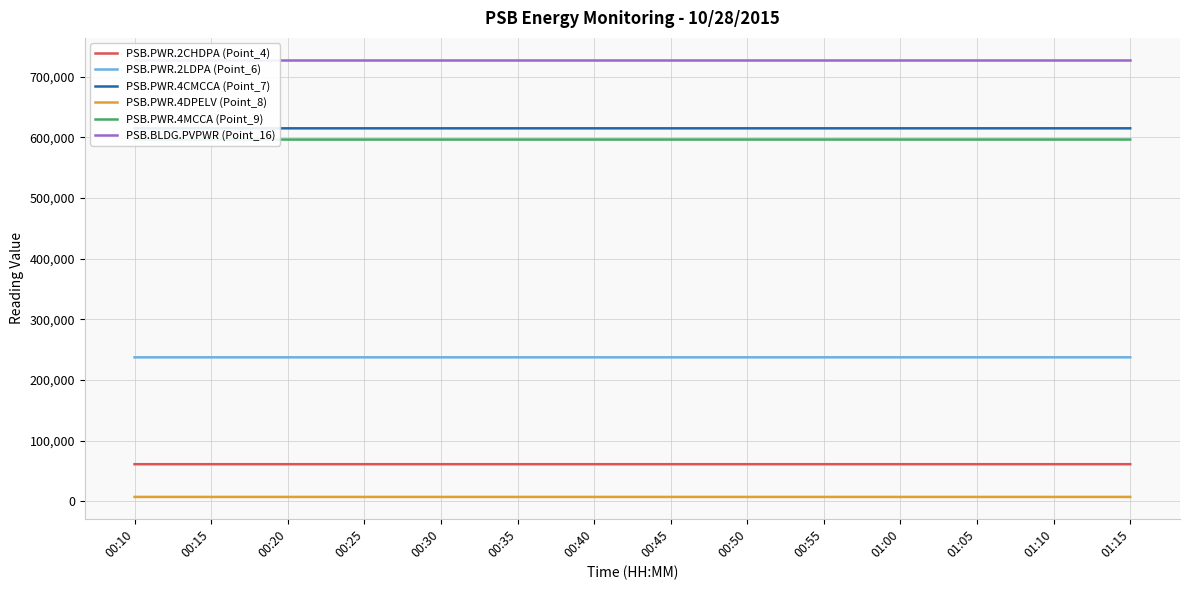

The PSB.PWR.4DPELV (Point_8) series shows 7496 at 00:10. True or false?

True